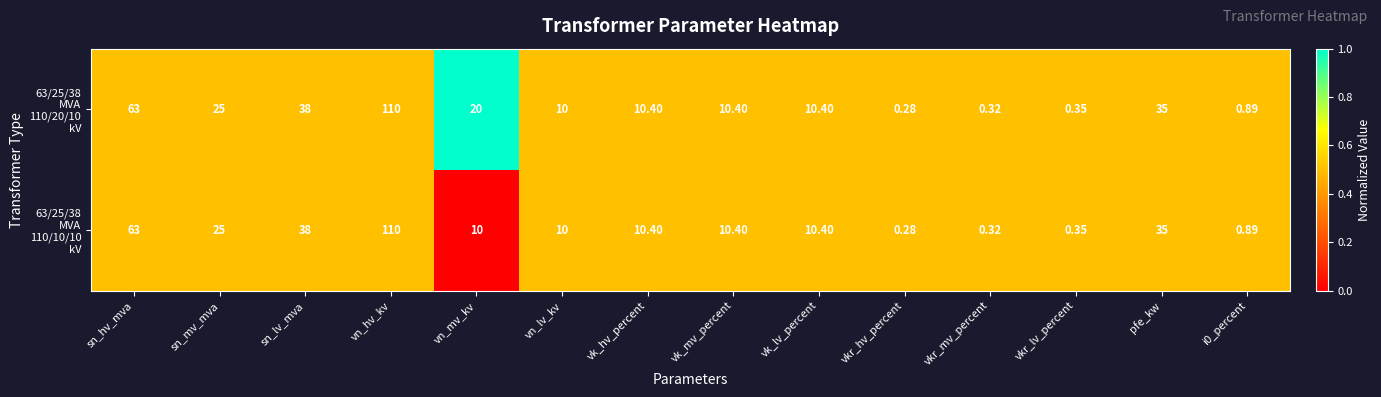

Count the number of data series in this chart.

2